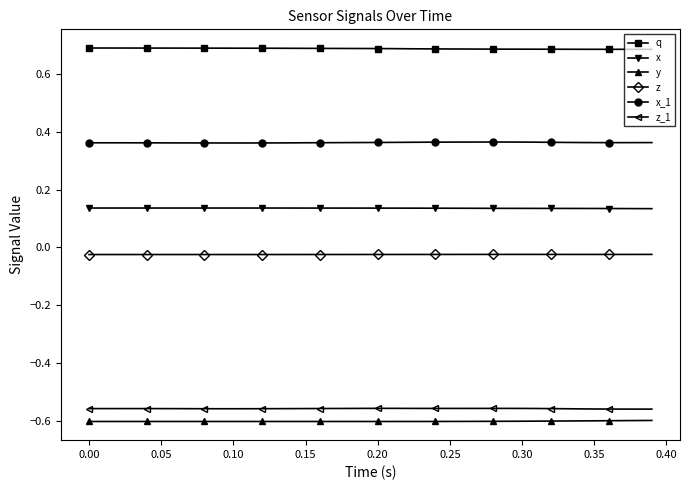

What are all the series names shown in the legend?

q, x, y, z, x_1, z_1